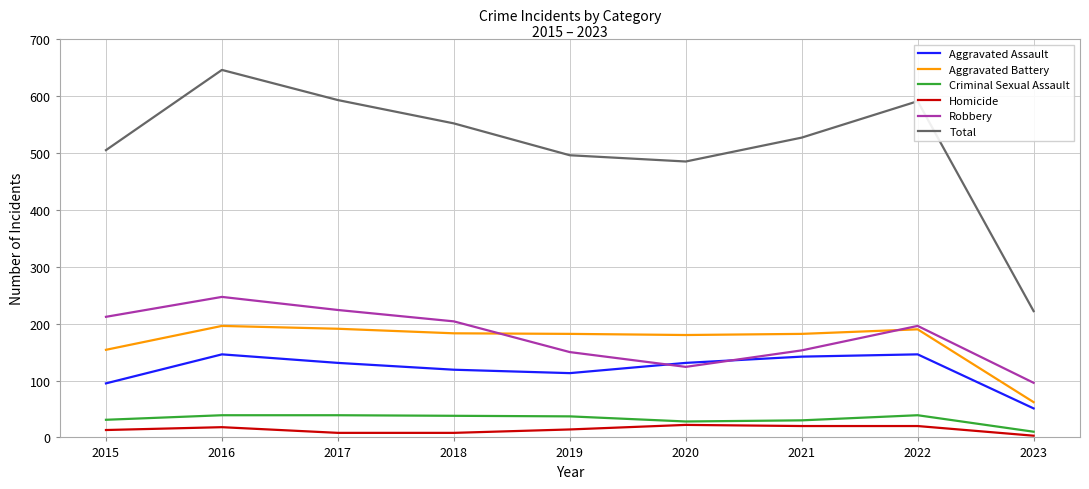

Which category has the lowest value in the Aggravated Battery series?

2023